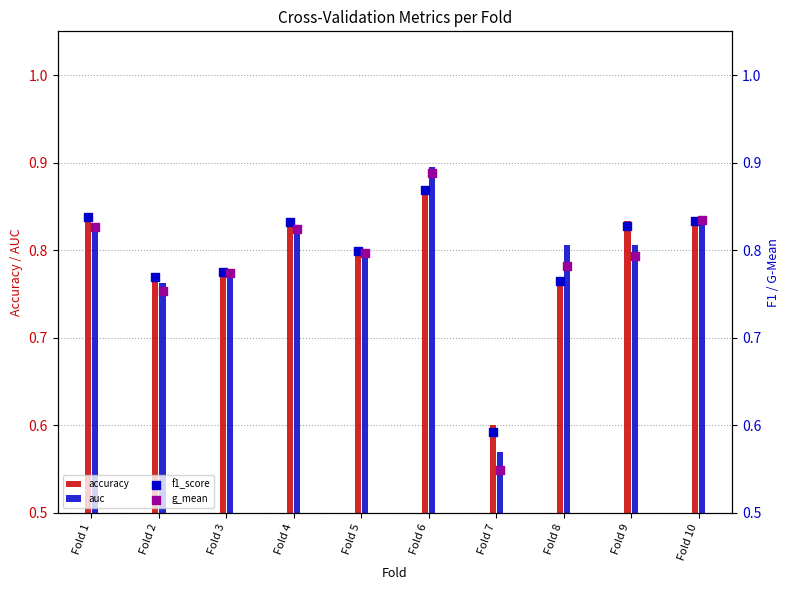

Which series has the largest total across all categories?

f1_score